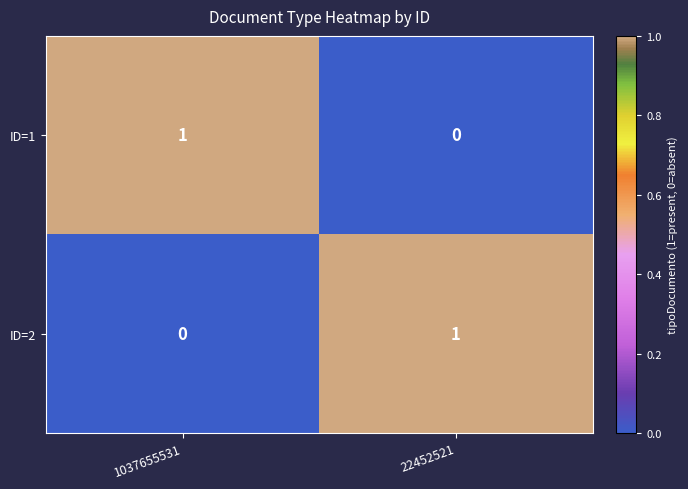

Is the value of ID=1 at 22452521 greater than the value of ID=2 at 22452521?

No